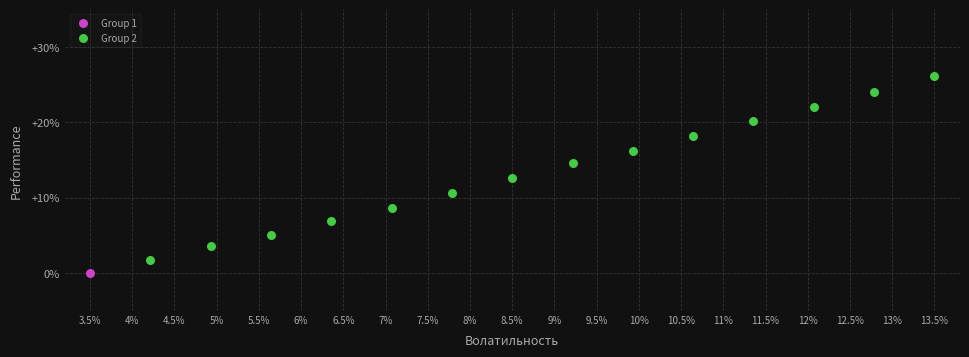

What are all the series names shown in the legend?

Group 1, Group 2